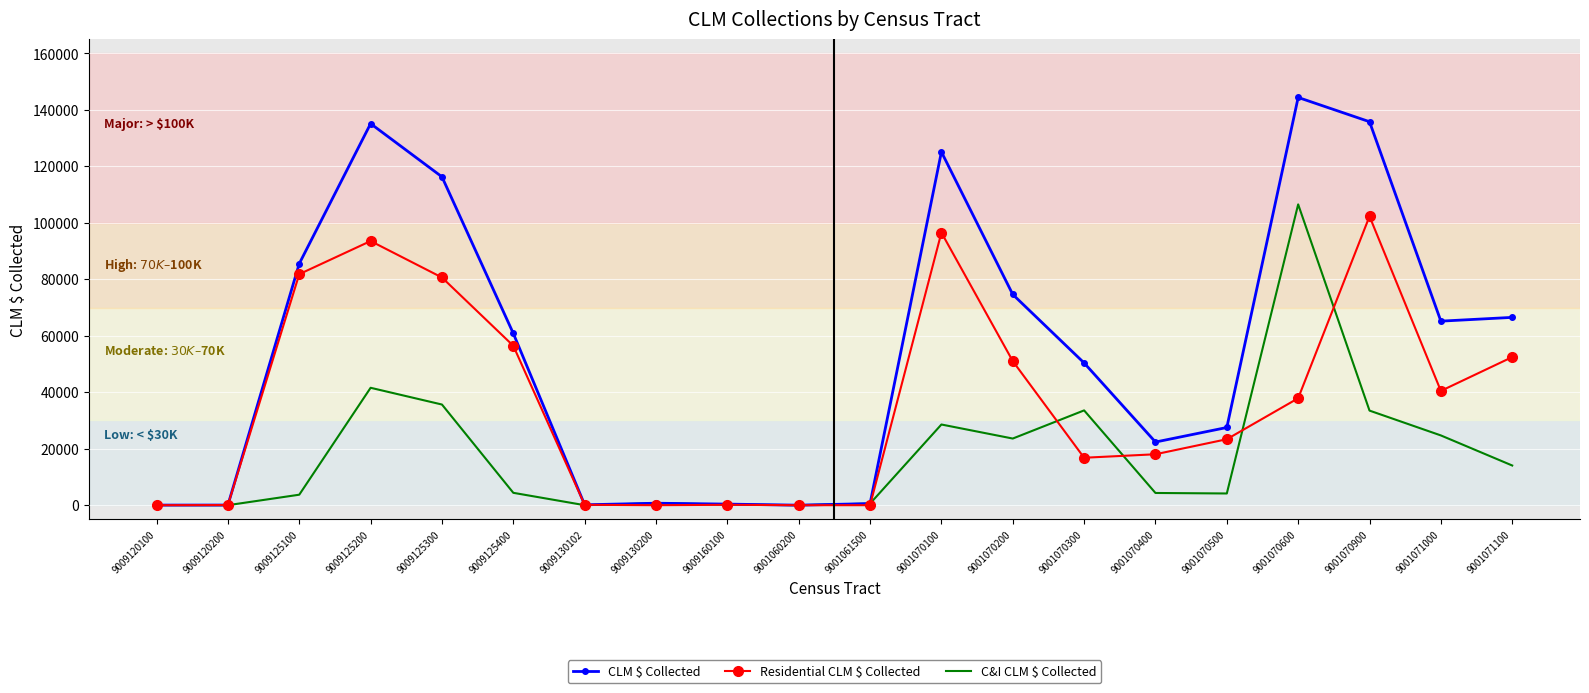

What is the greatest value displayed?

144377.9